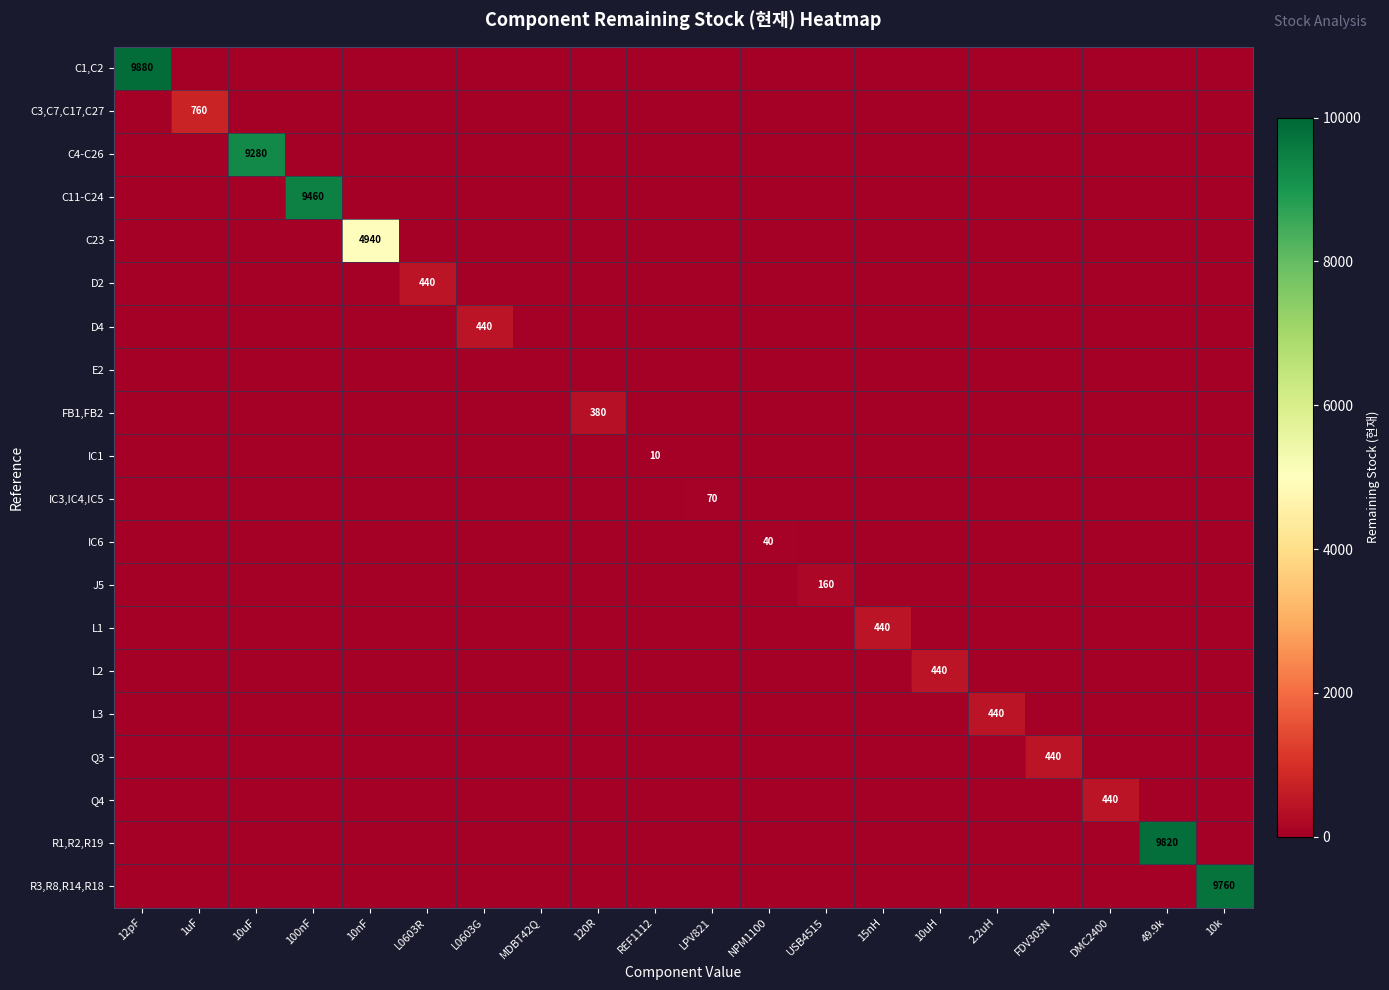

Rank the series by their maximum value, from lowest to highest.

E2, IC1, IC6, IC3,IC4,IC5, J5, FB1,FB2, D2, D4, L1, L2, L3, Q3, Q4, C3,C7,C17,C27, C23, C4-C26, C11-C24, R3,R8,R14,R18, R1,R2,R19, C1,C2